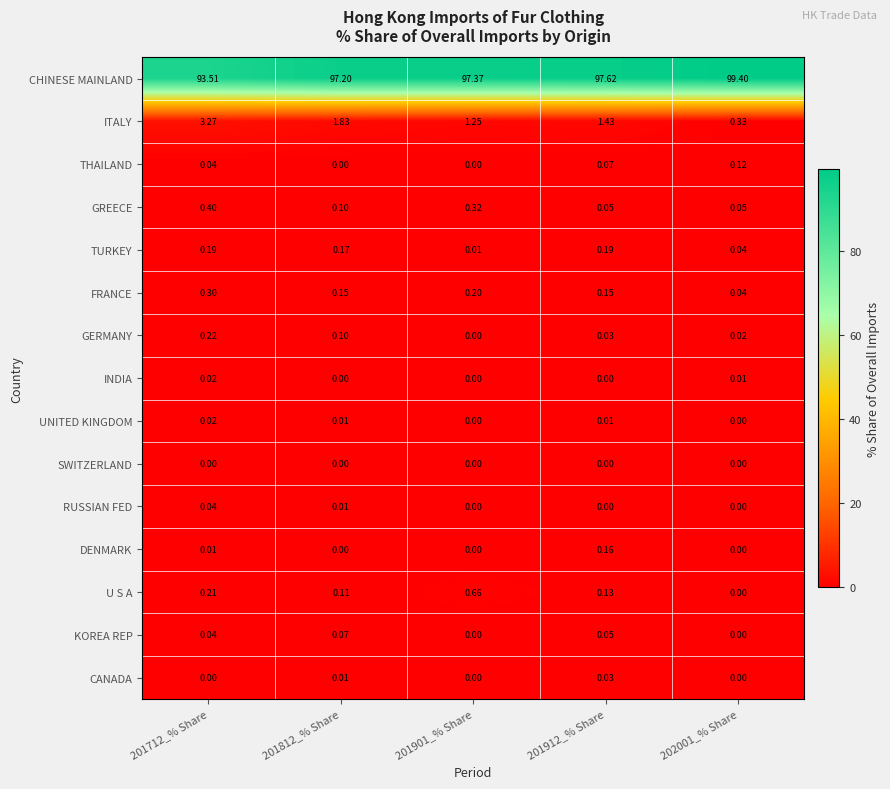

Which series has the widest spread of values?

CHINESE MAINLAND